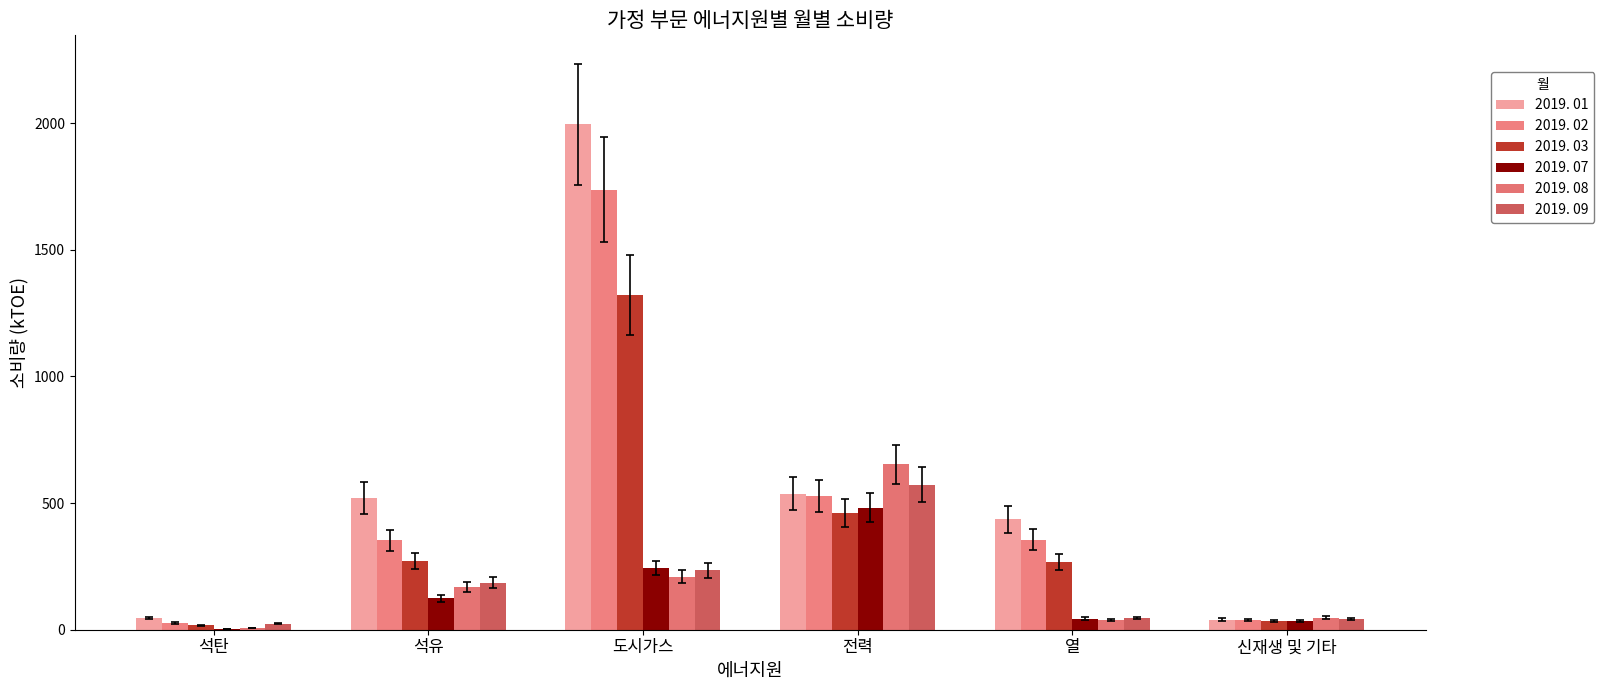

What is the total value across all series at 전력?

3232